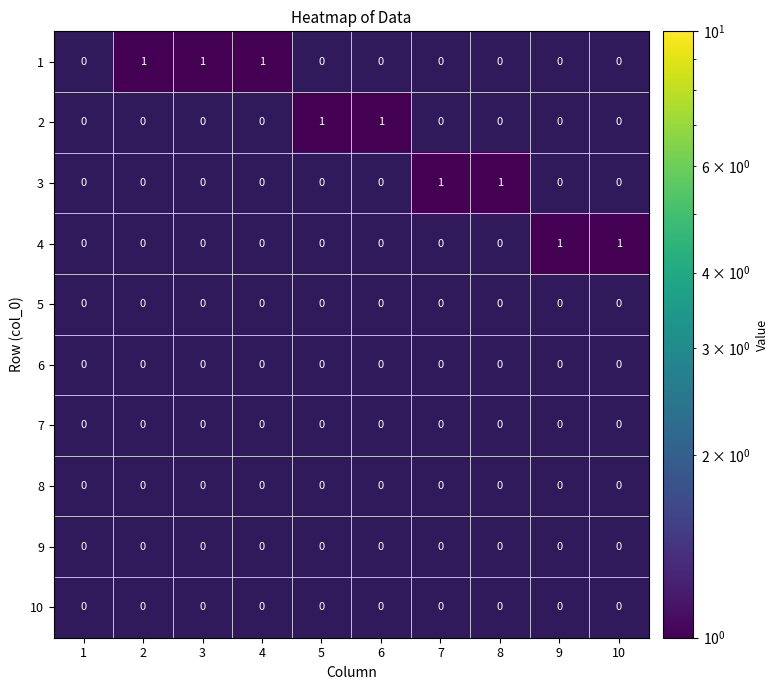

Rank the series at 4 from highest to lowest value.

1, 2, 3, 4, 5, 6, 7, 8, 9, 10